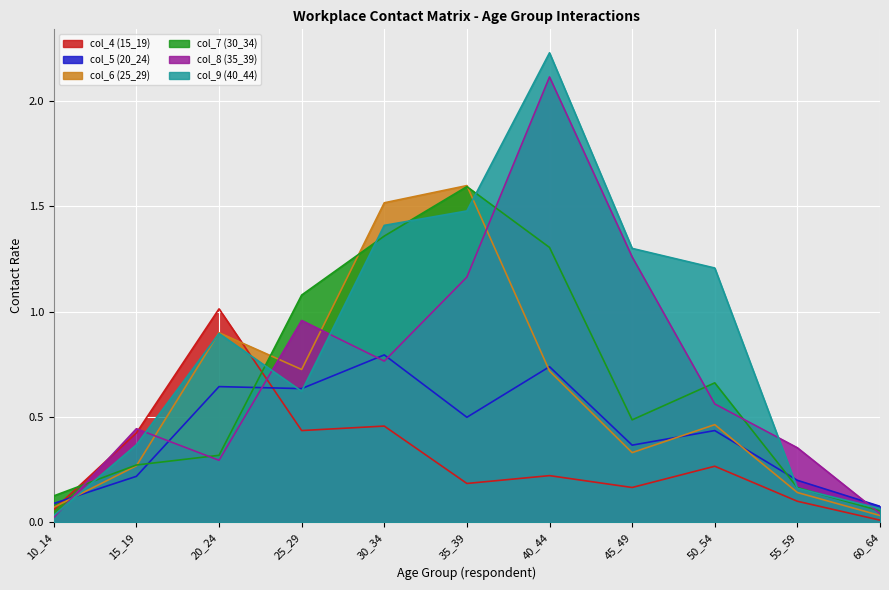

Which label corresponds to the largest value in the chart?

40_44